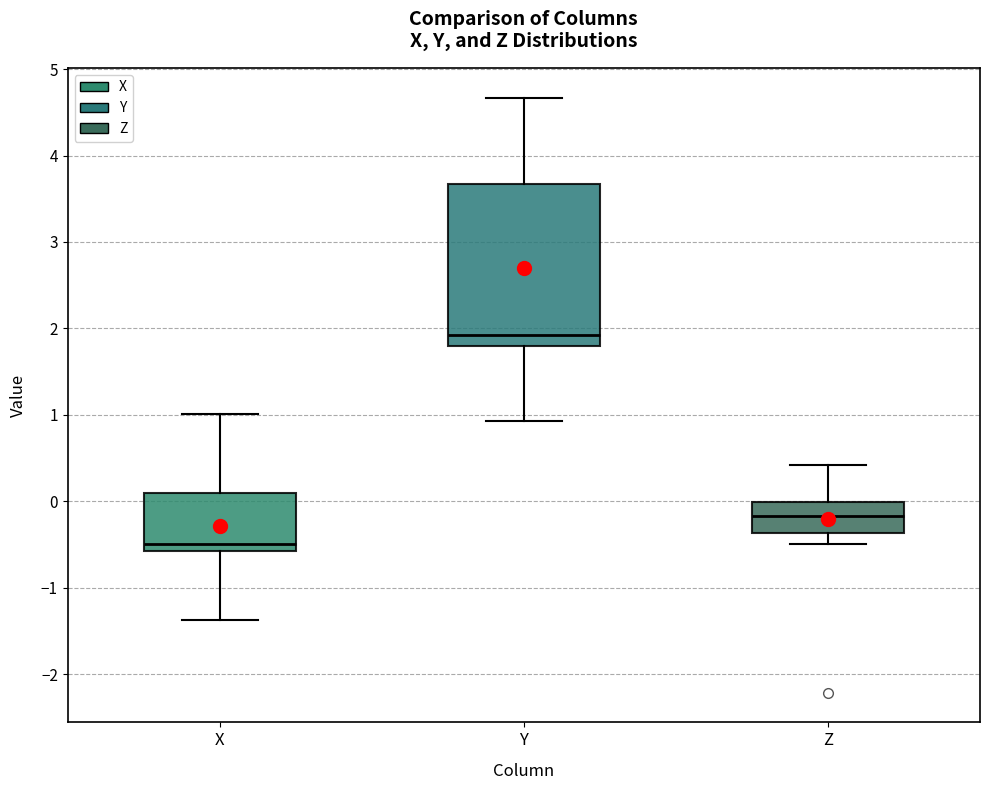

Which box has the highest median line?

Y